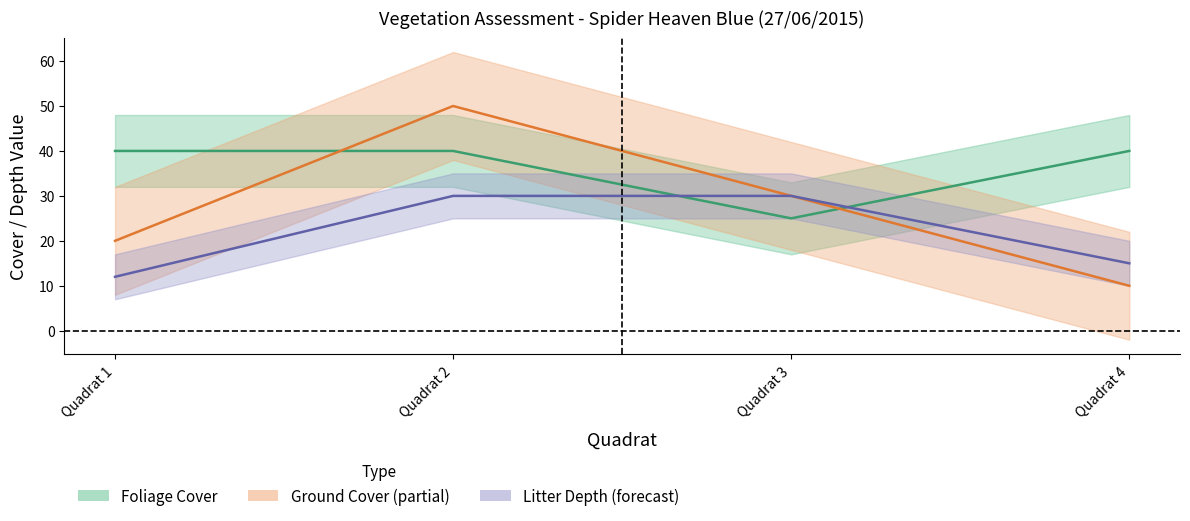

What is the difference between the Ground Cover (Partial Estimate) values at Quadrat 4 and Quadrat 3?

20